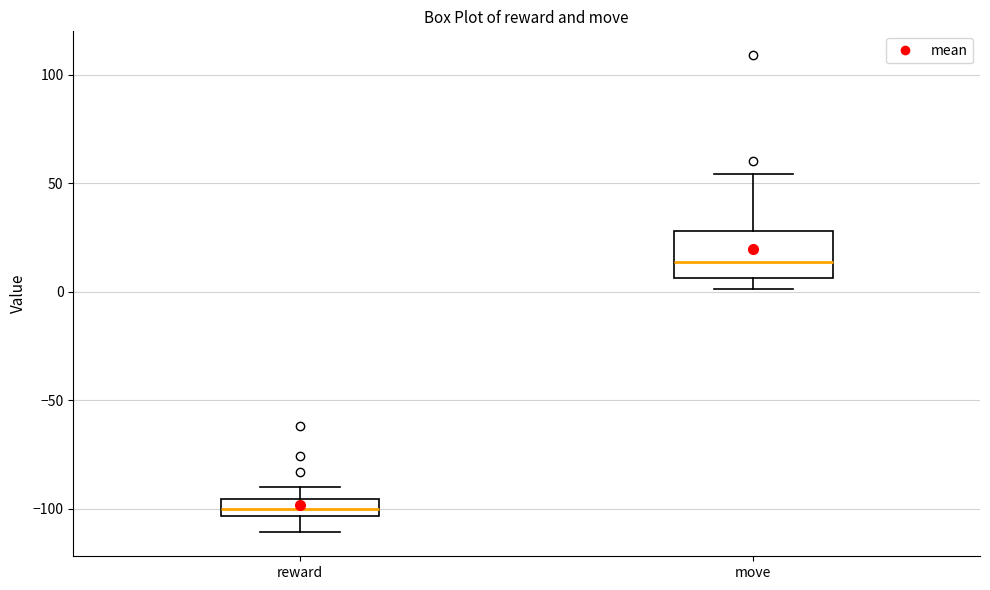

Reading left to right, read every box against the y-axis: the position of its median line, the range the box covers, and the ends of its whiskers. The values are not printed on the chart, so give them approximately, as read against the axis.

reward: median -100, box -105 to -95, whiskers -110 to -90
move: median 15, box 5 to 30, whiskers 0 to 55